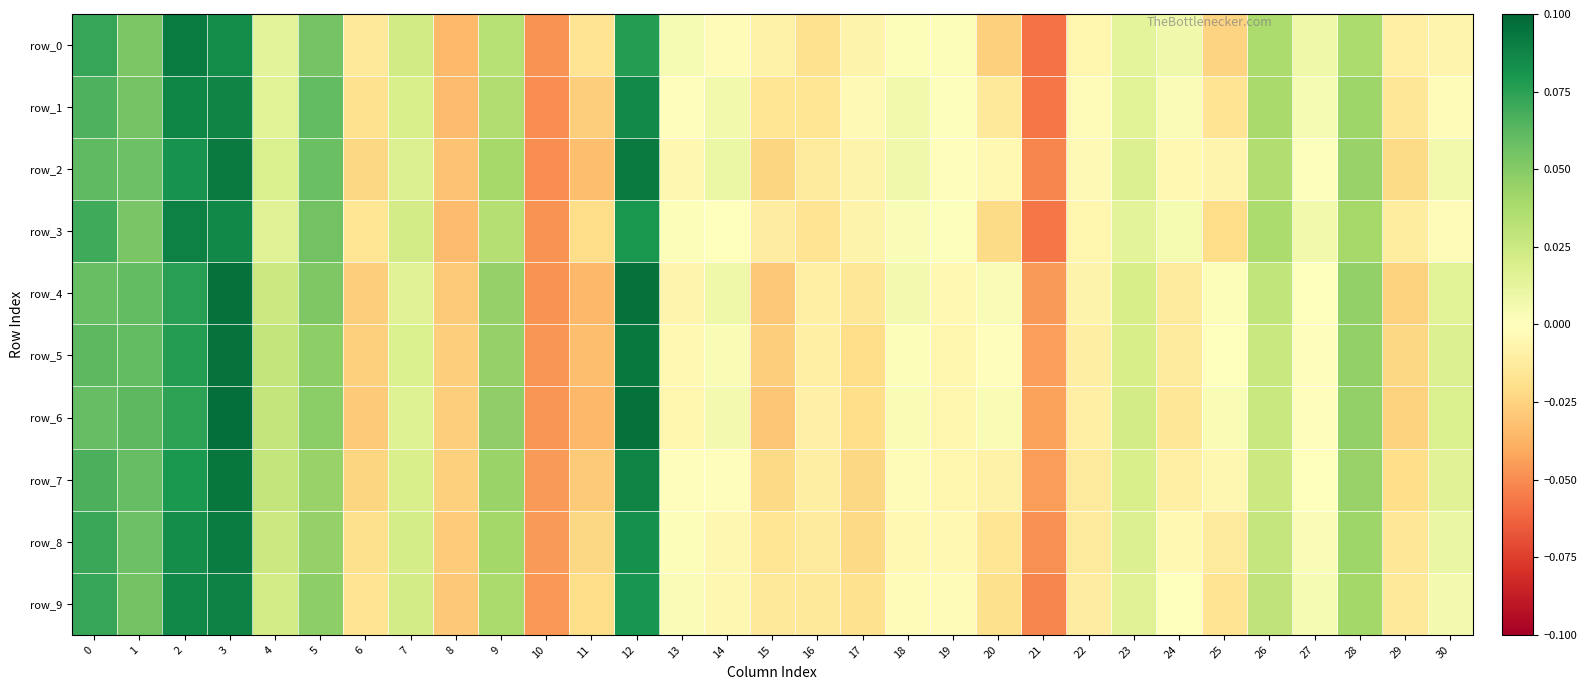

The row_8 series shows 0.0 at 27. True or false?

False